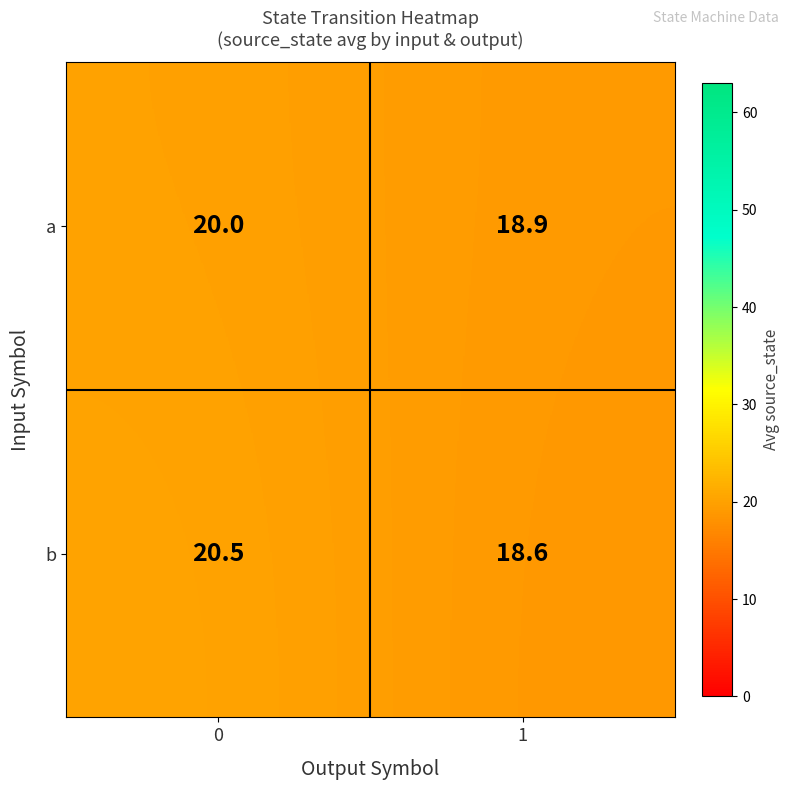

How many distinct data groups are displayed?

2